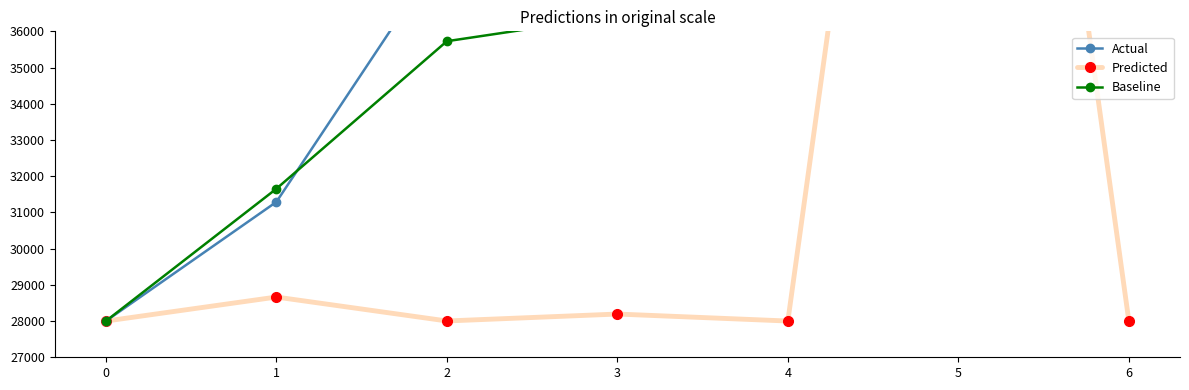

Where do Baseline and Predicted first cross each other?

4 and 5